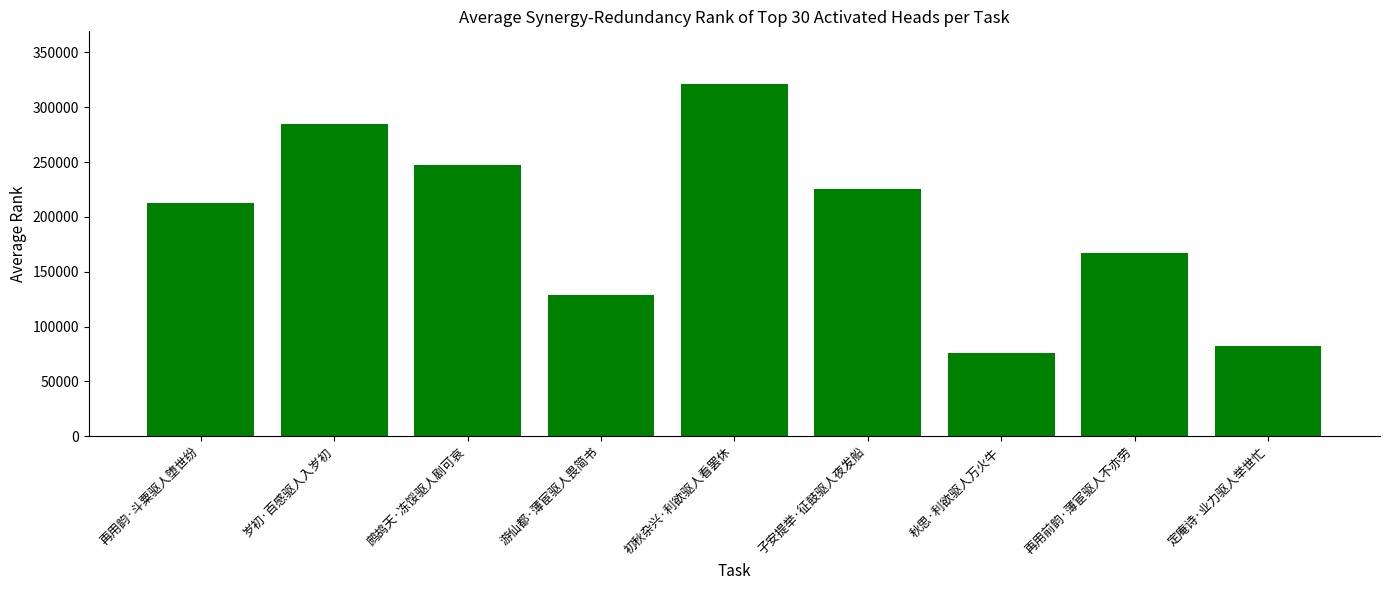

How many distinct data groups are displayed?

1